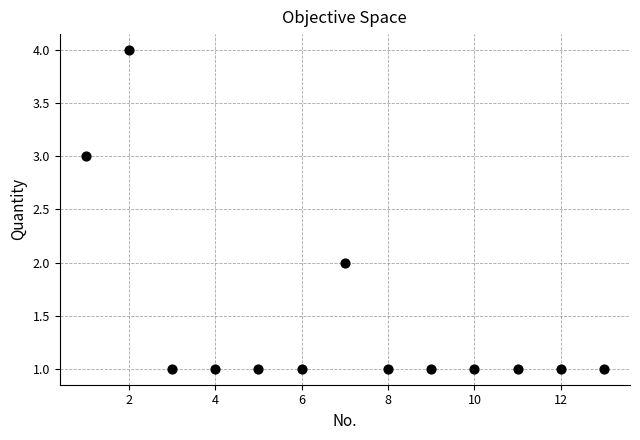

What is the range of X values (max minus min)?

12